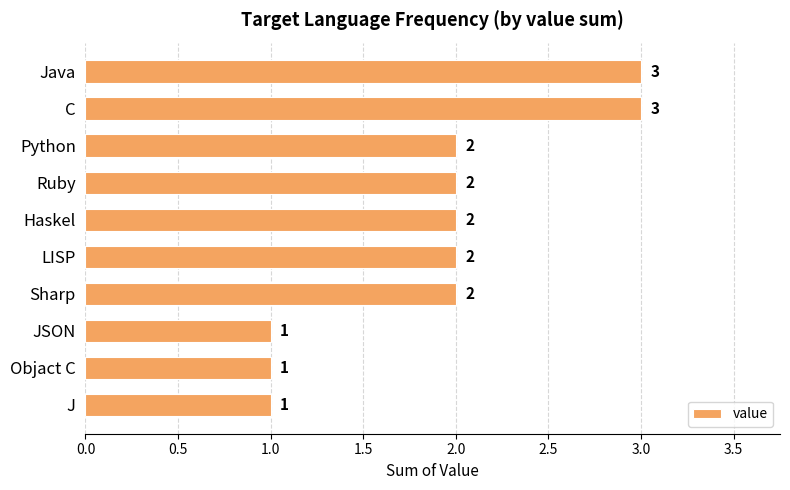

Between J and Ruby, which is larger?

Ruby